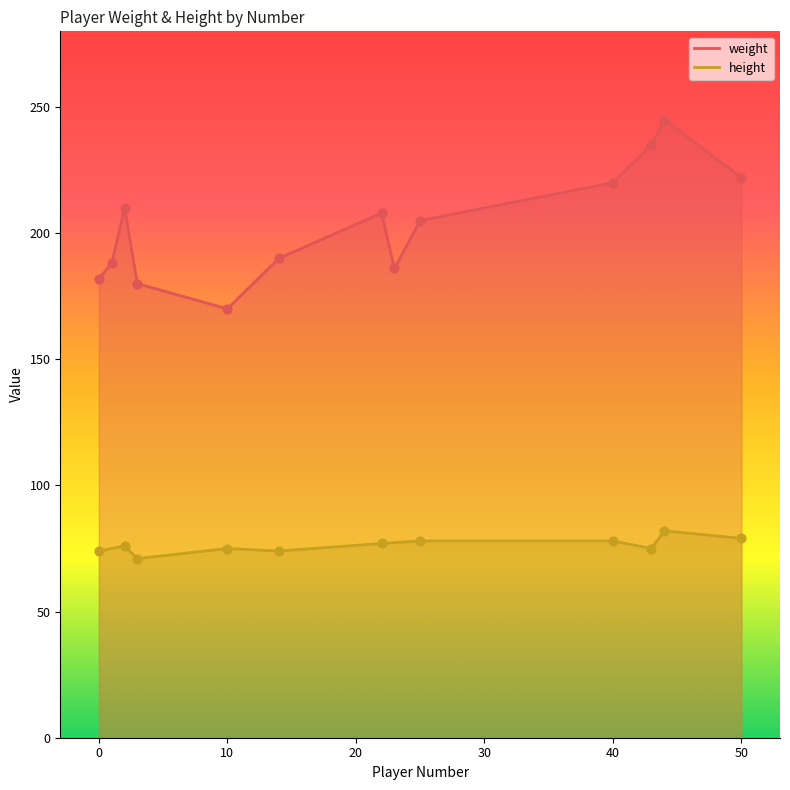

Which series has the largest total across all categories?

weight